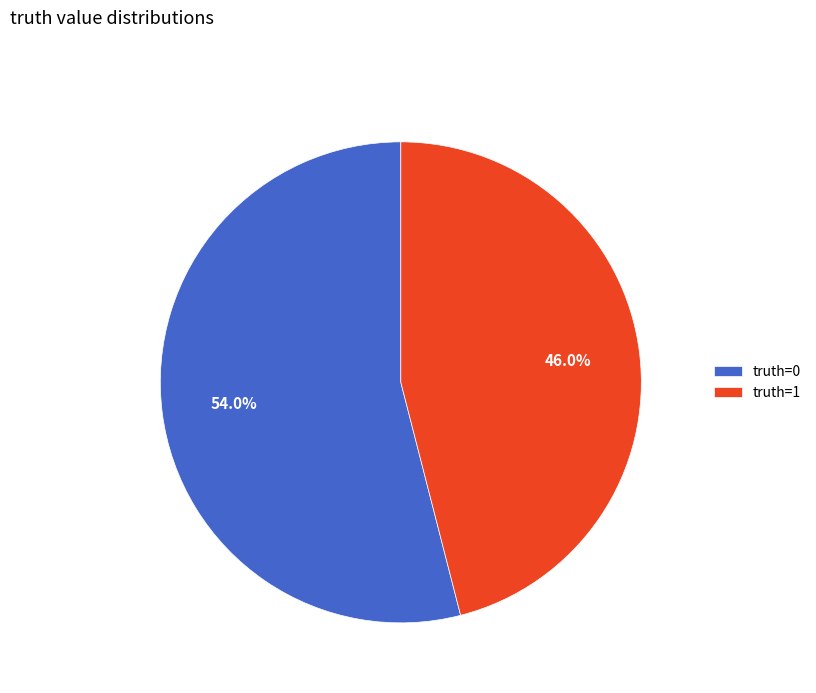

Is there a majority slice in this chart?

Yes